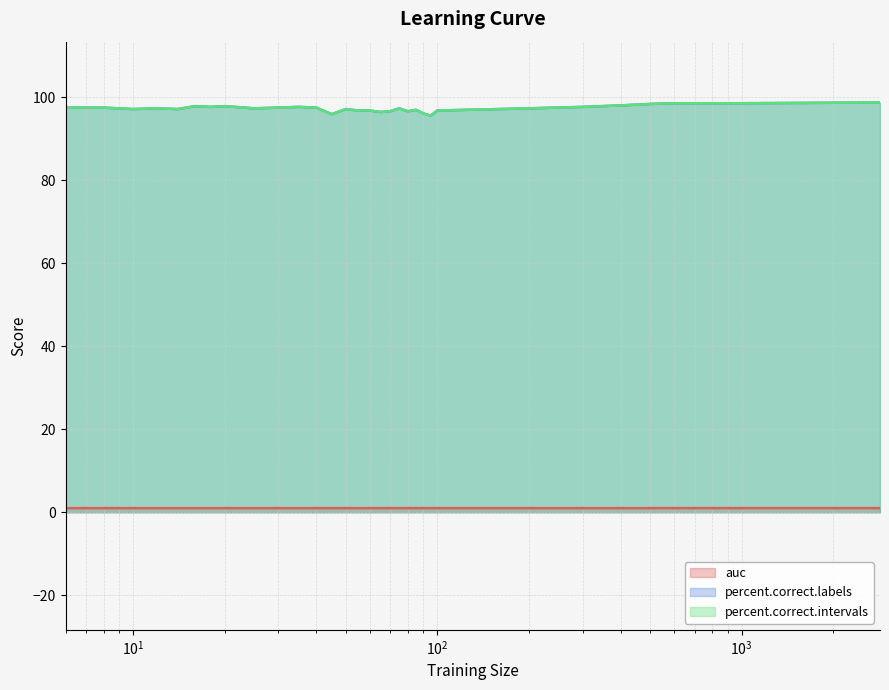

Which series has the largest total across all categories?

percent.correct.labels